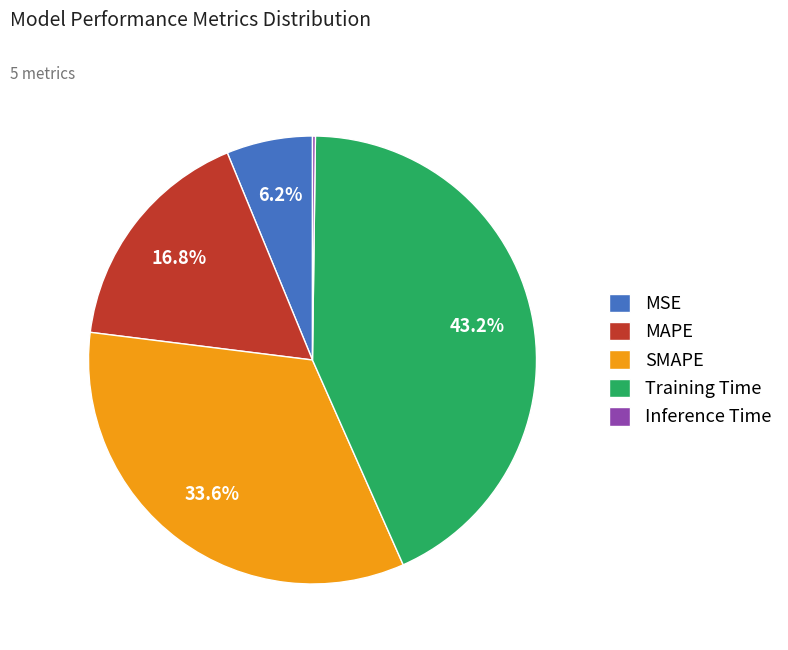

What is the total percentage of SMAPE and MAPE?

50.4%